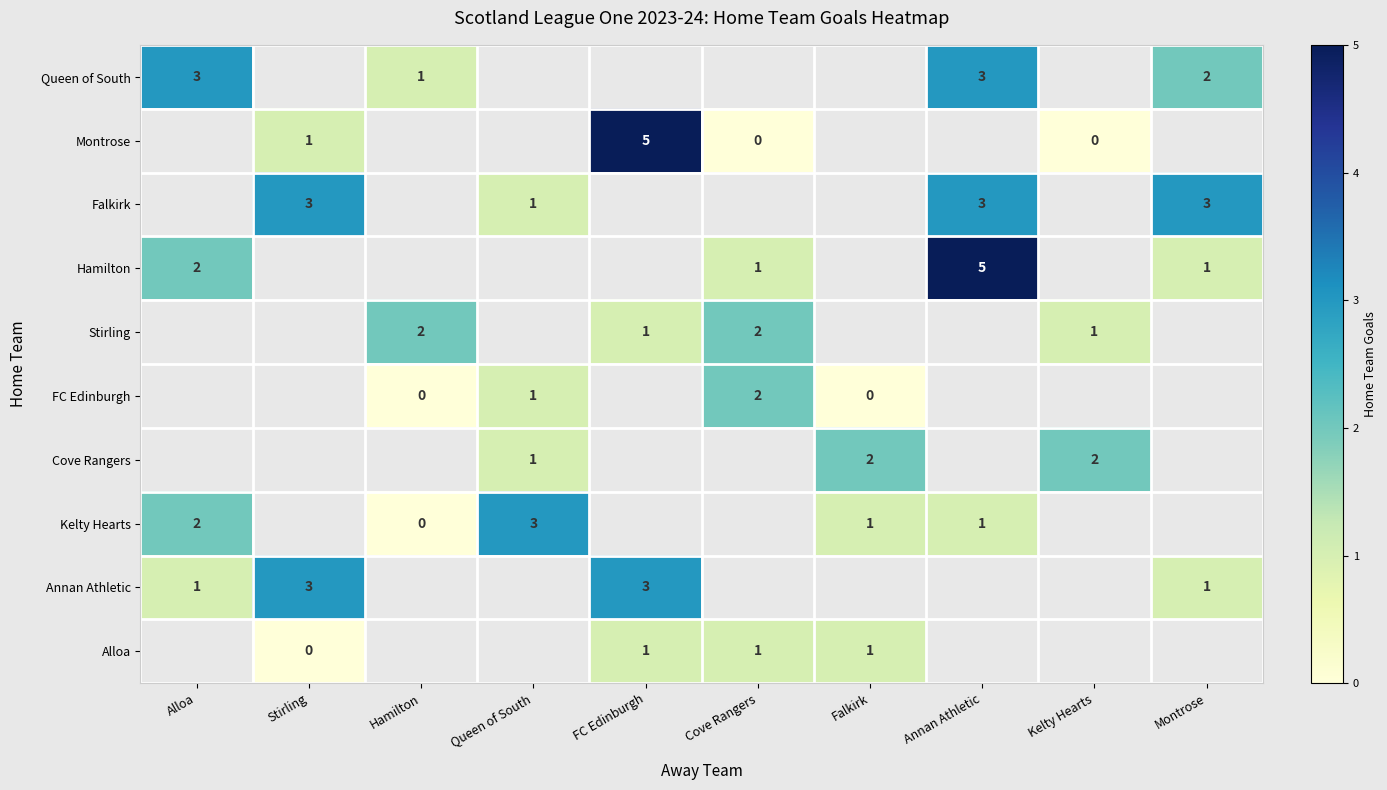

True or false: Queen of South has a value of 4 at Alloa.

False